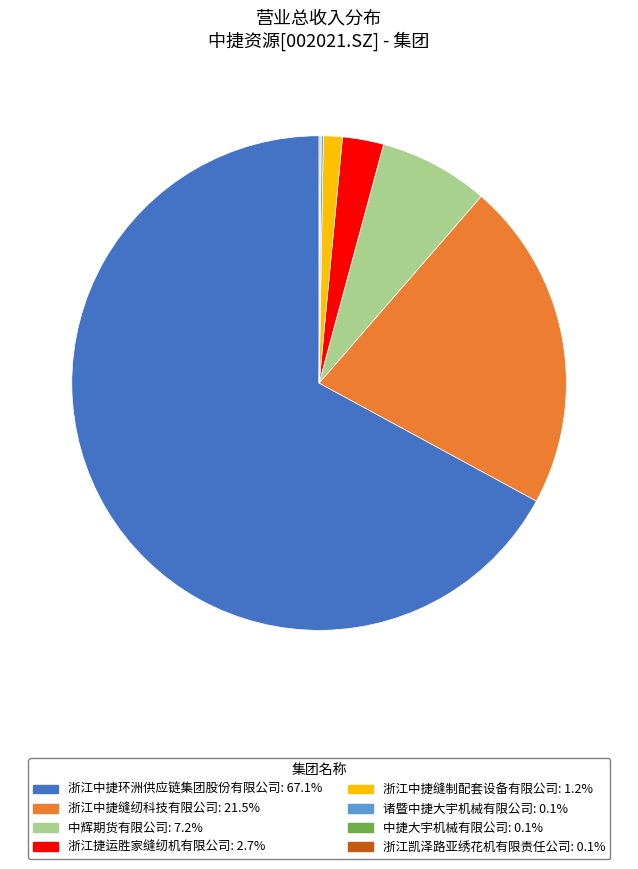

Is the sum of 浙江中捷环洲供应链集团股份有限公司 and 中辉期货有限公司 greater than half?

Yes